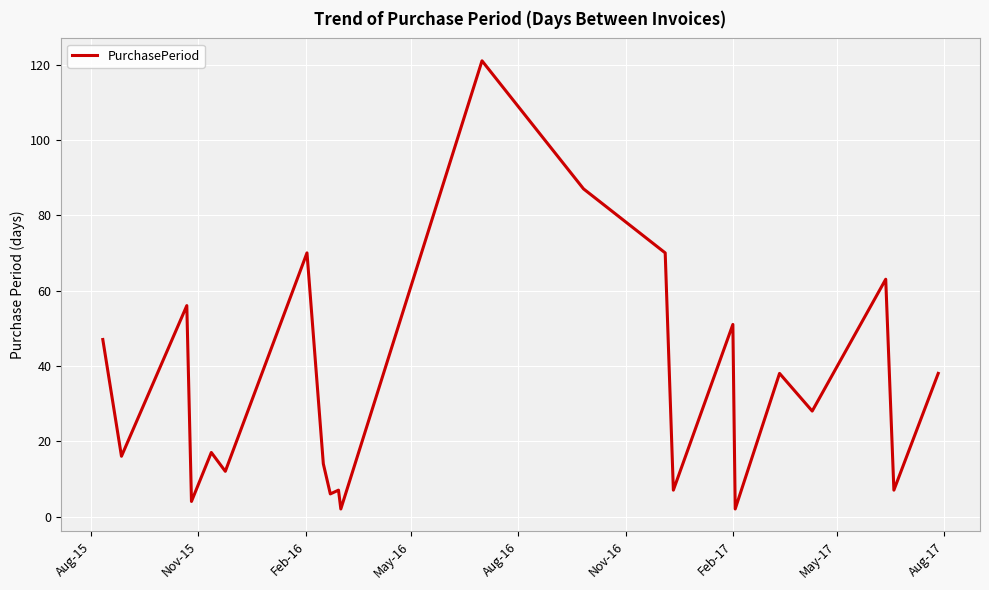

What is the maximum value shown in the chart?

121